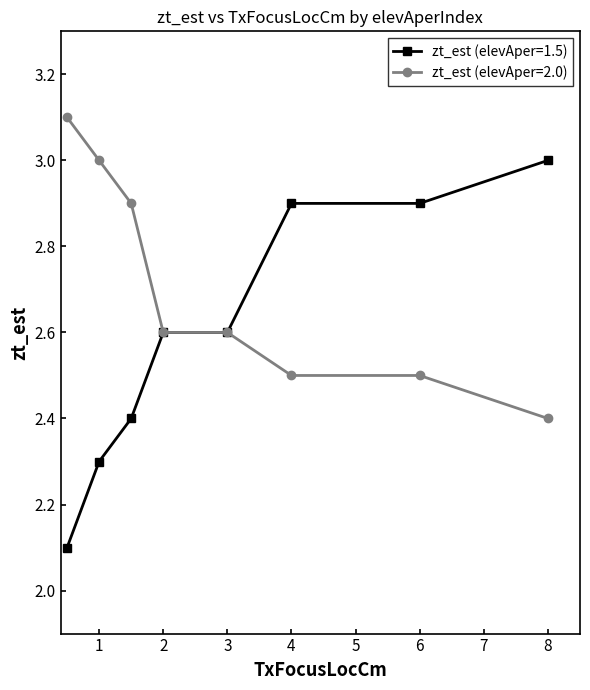

List the series in order of their peak value, highest first.

zt_est (elevAper=2.0), zt_est (elevAper=1.5)